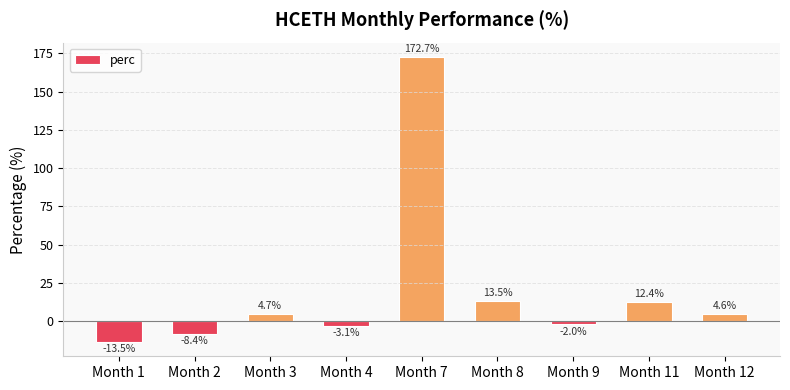

Is it true that the value at Month 3 is 4.7?

True